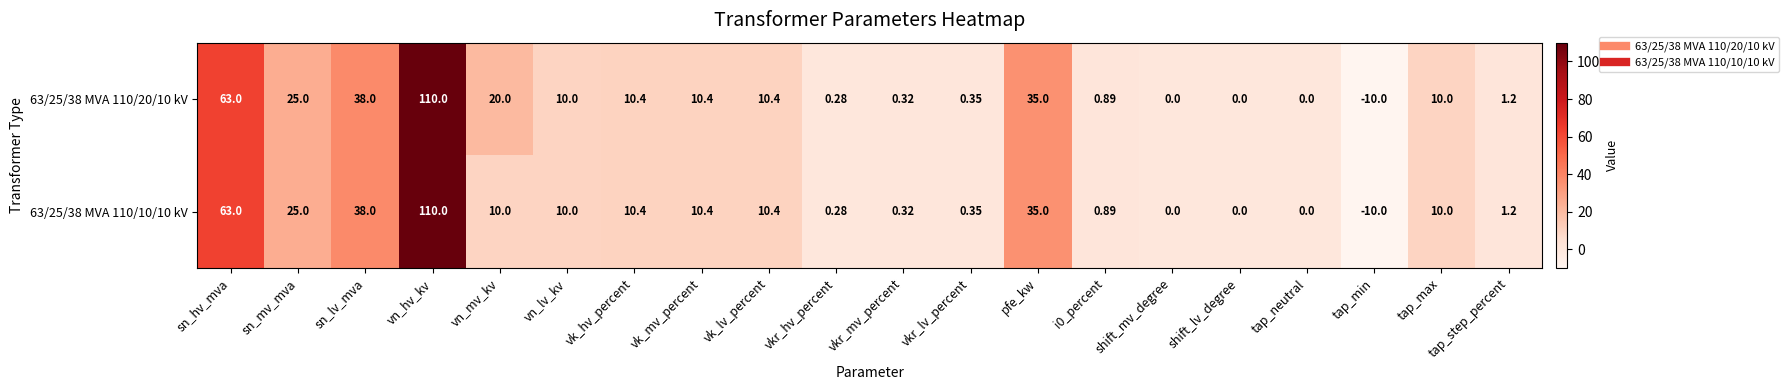

At how many categories does at least one series exceed 18?

6